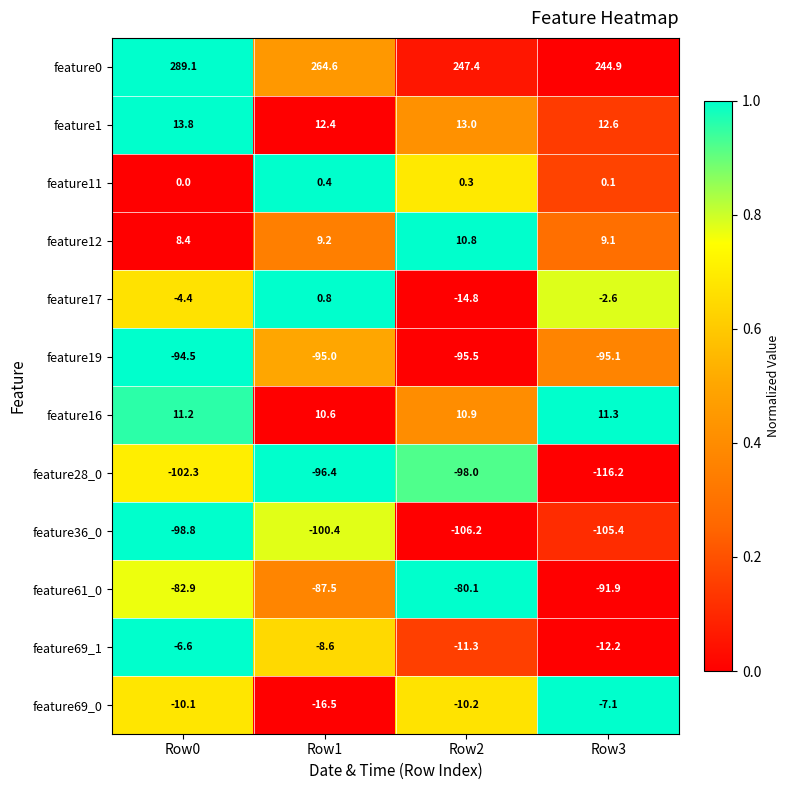

How many data points does each series have?

4